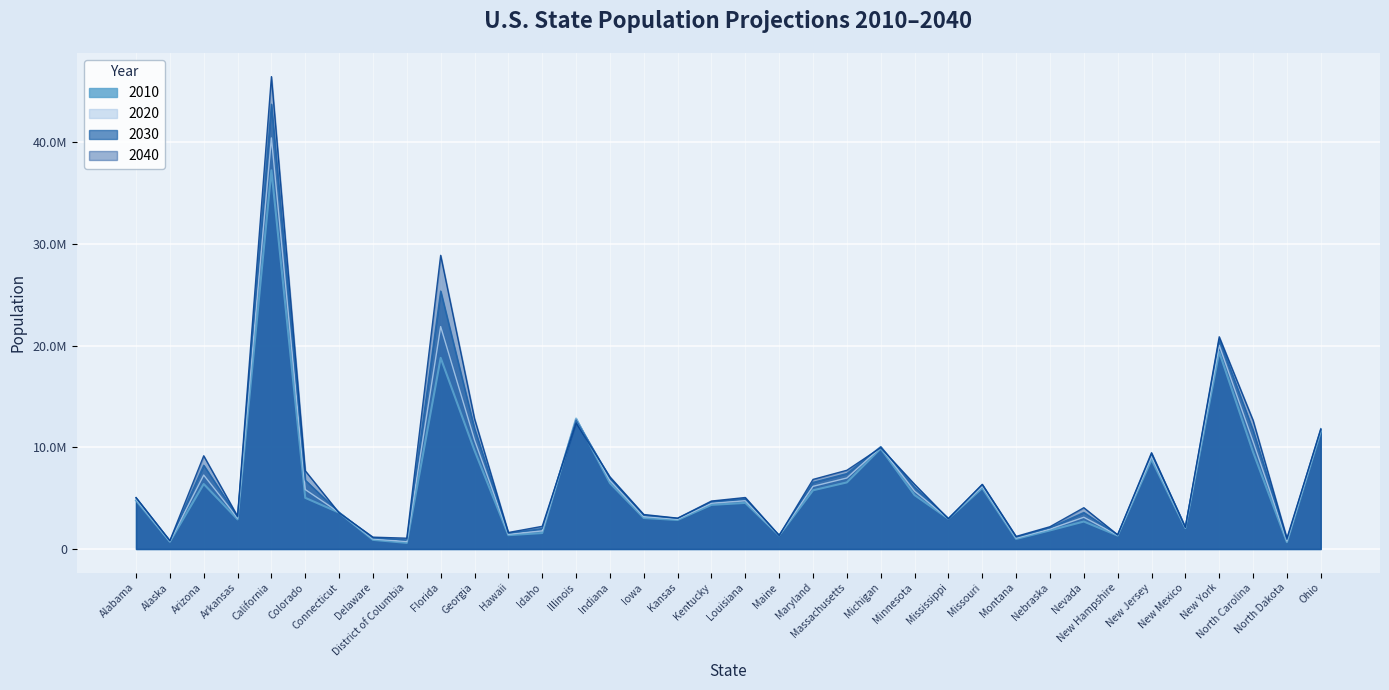

Between Montana and New Hampshire, which is larger?

New Hampshire